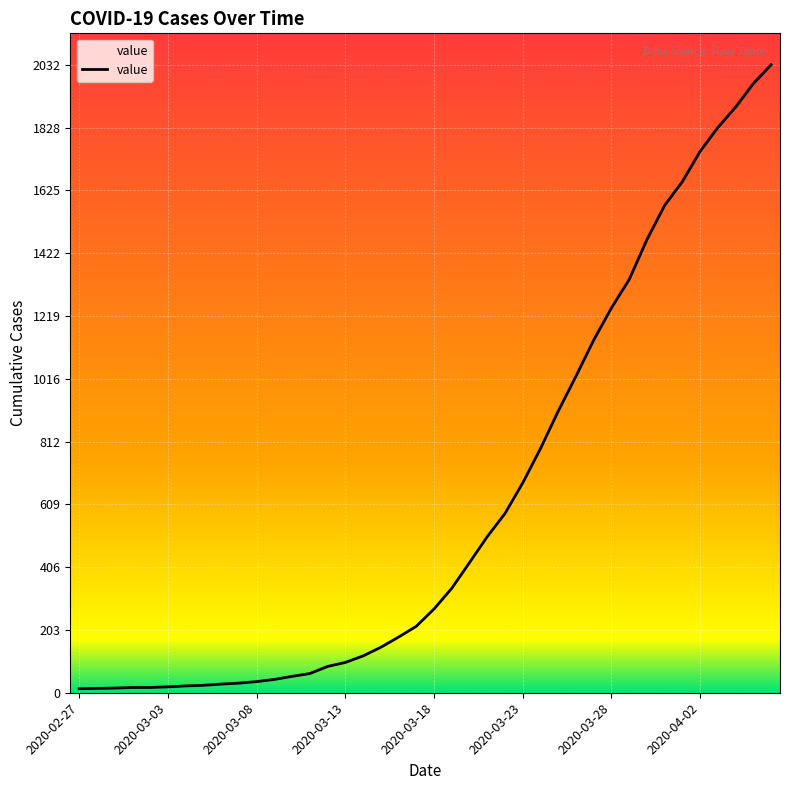

Count the number of categories in the chart.

40